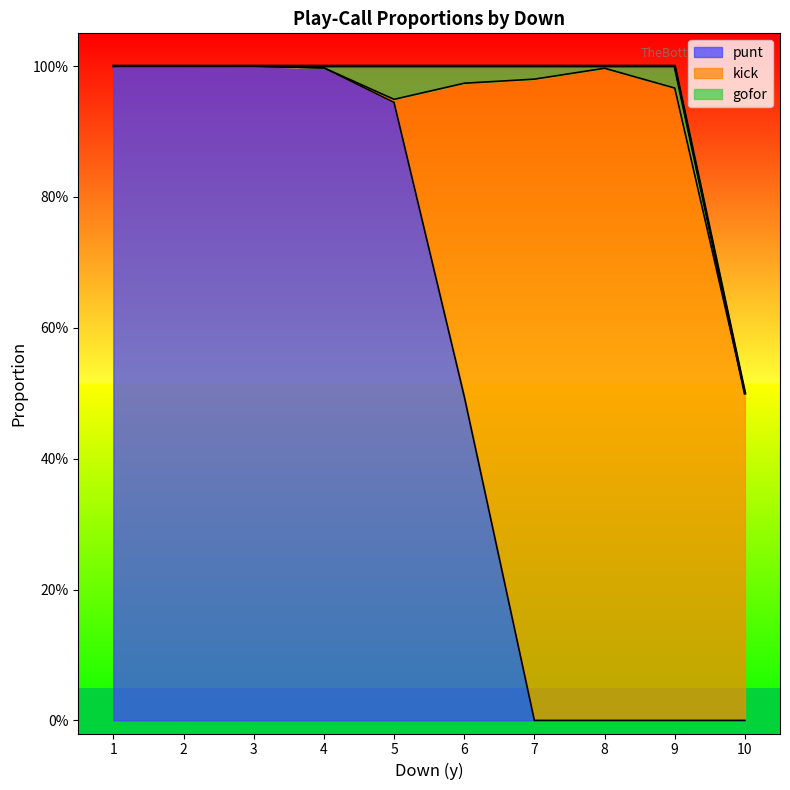

Between 5 and 3, which is larger?

5